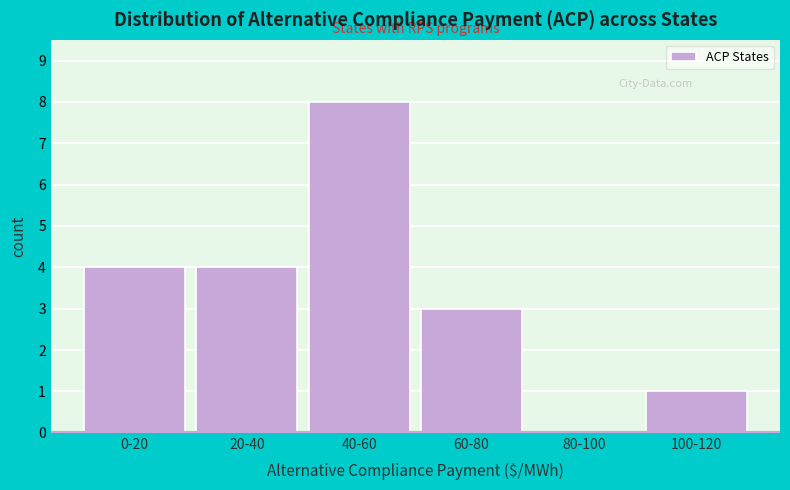

Reading right to left, what are all the values shown in this chart?

100-120=1	80-100=0	60-80=3	40-60=8	20-40=4	0-20=4